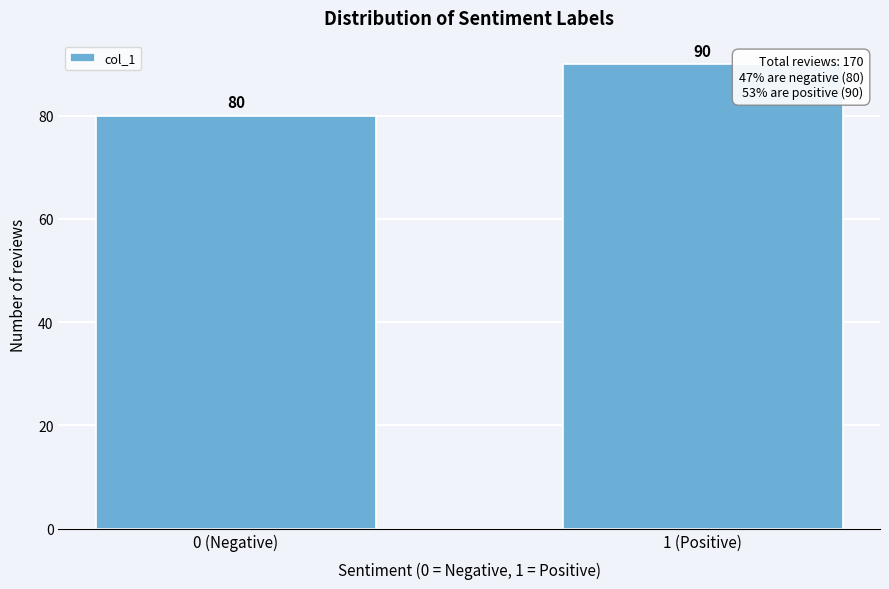

Reading right to left, transcribe all the data shown in this chart.

90	80